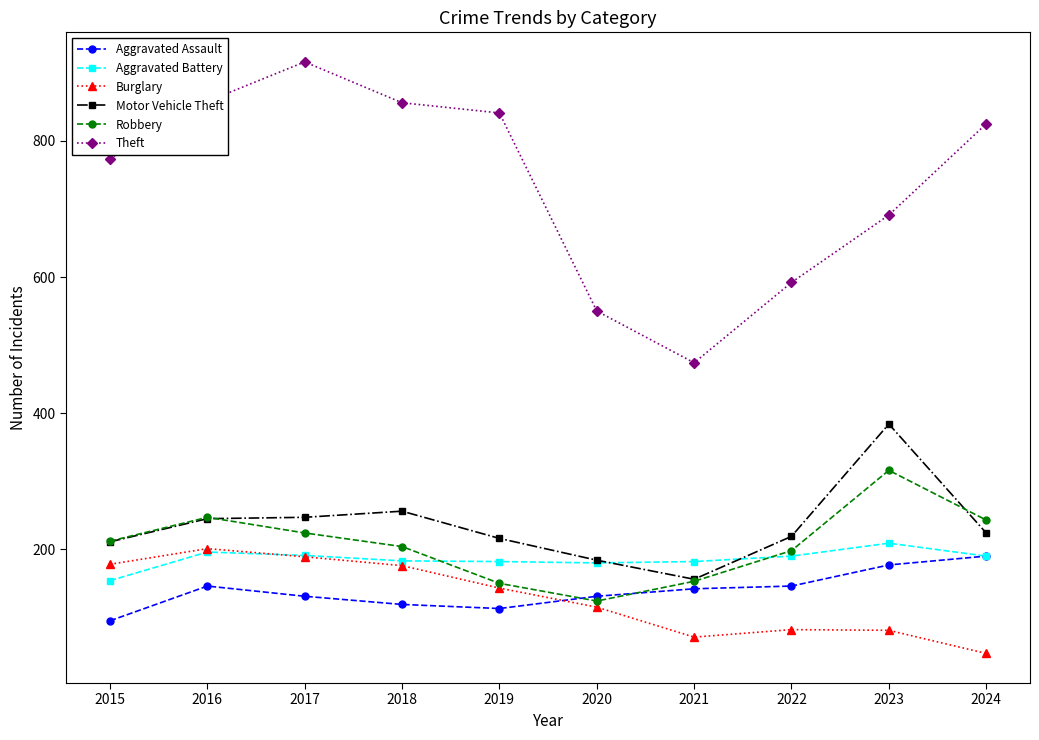

What is the value of the Aggravated Battery point at the 10th from the left?

190